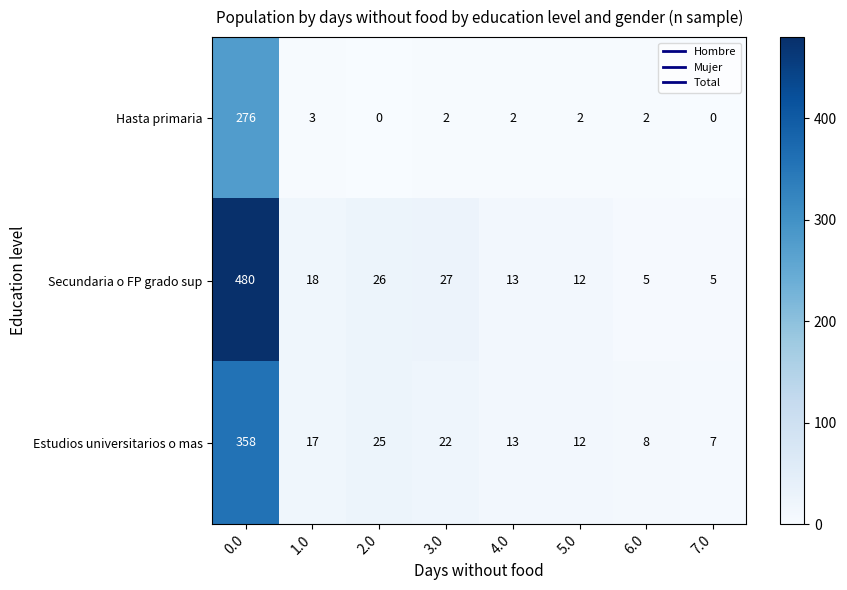

Rank the series by their maximum value, from lowest to highest.

Hasta primaria, Estudios universitarios o mas, Secundaria o FP grado sup